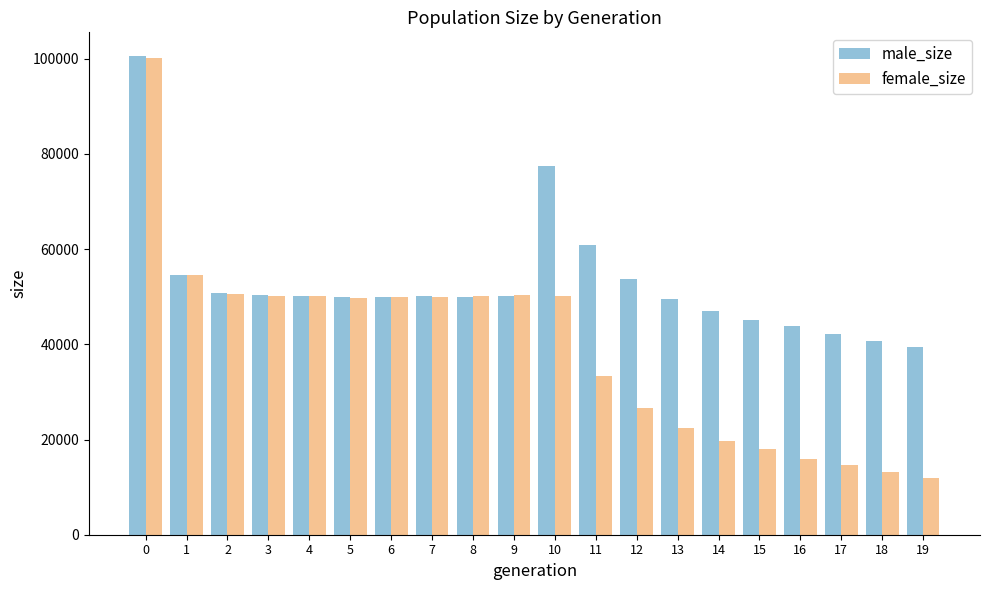

Which series has the largest total across all categories?

male_size